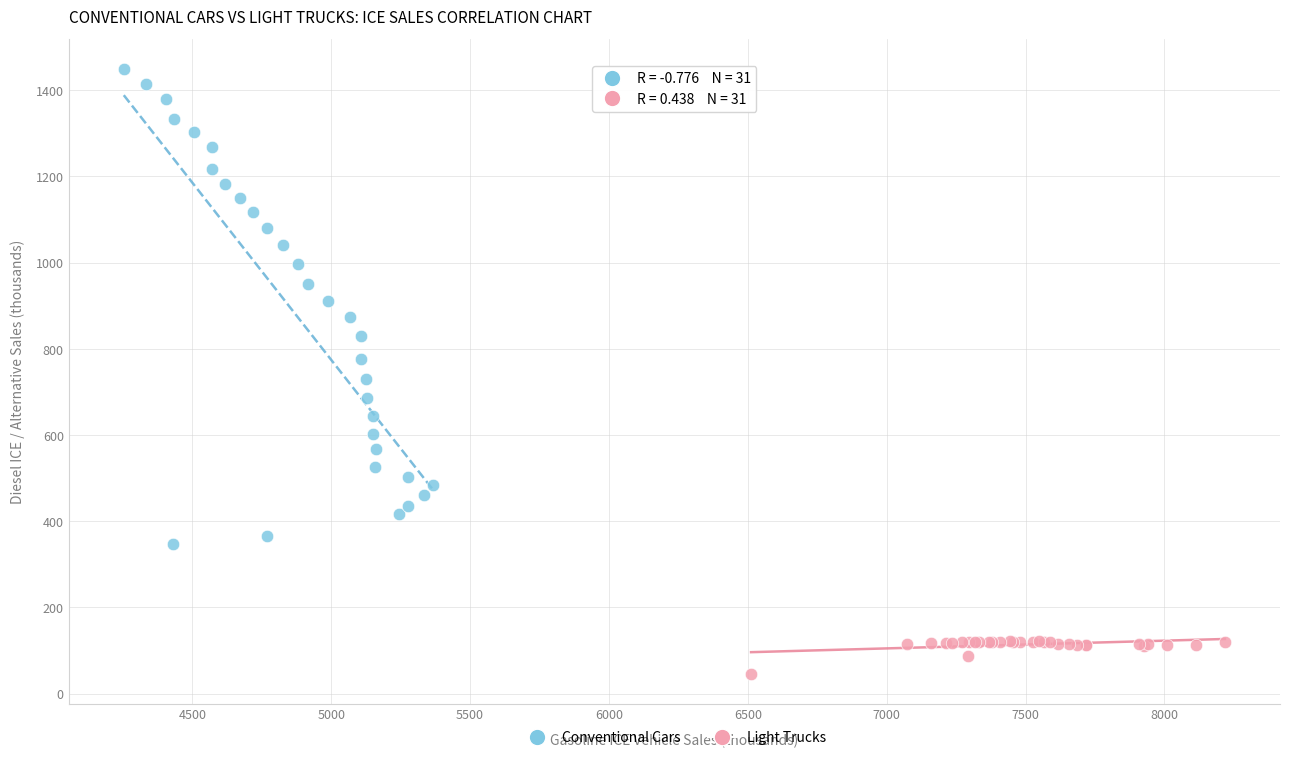

Which series reaches the minimum Y coordinate?

Light Trucks